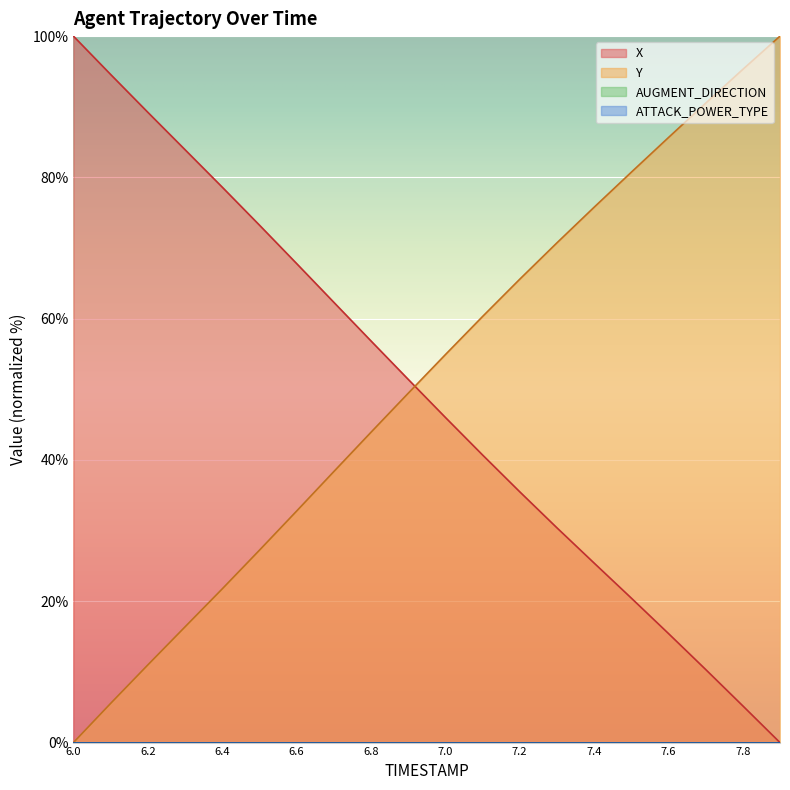

Reading left to right, extract all data points from this chart.

X: 6.0=100.0	6.1=94.6	6.2=89.2	6.3=83.9	6.4=78.6	6.5=73.3	6.6=67.8	6.7=62.3	6.8=56.9	6.9=51.4	7.0=46.0	7.1=40.7	7.2=35.5	7.3=30.4	7.4=25.4	7.5=20.5	7.6=15.4	7.7=10.4	7.8=5.2	7.9=0.0
Y: 6.0=0.0	6.1=5.5	6.2=11.0	6.3=16.4	6.4=21.7	6.5=27.2	6.6=32.8	6.7=38.4	6.8=43.9	6.9=49.4	7.0=54.9	7.1=60.3	7.2=65.6	7.3=70.7	7.4=75.8	7.5=80.7	7.6=85.6	7.7=90.5	7.8=95.3	7.9=100.0